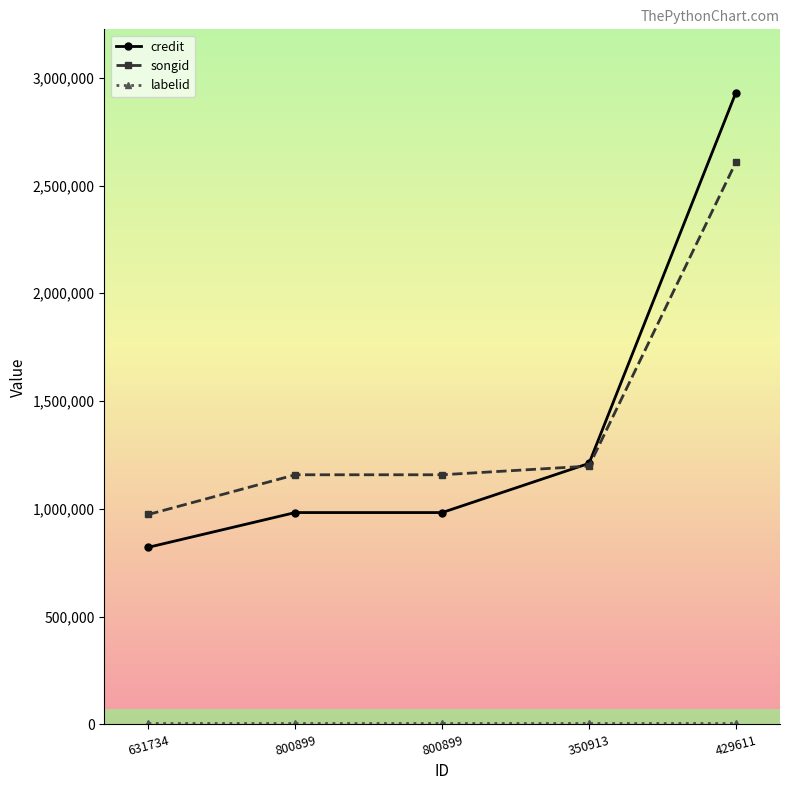

Where is credit nearest to the value 1876438?

350913